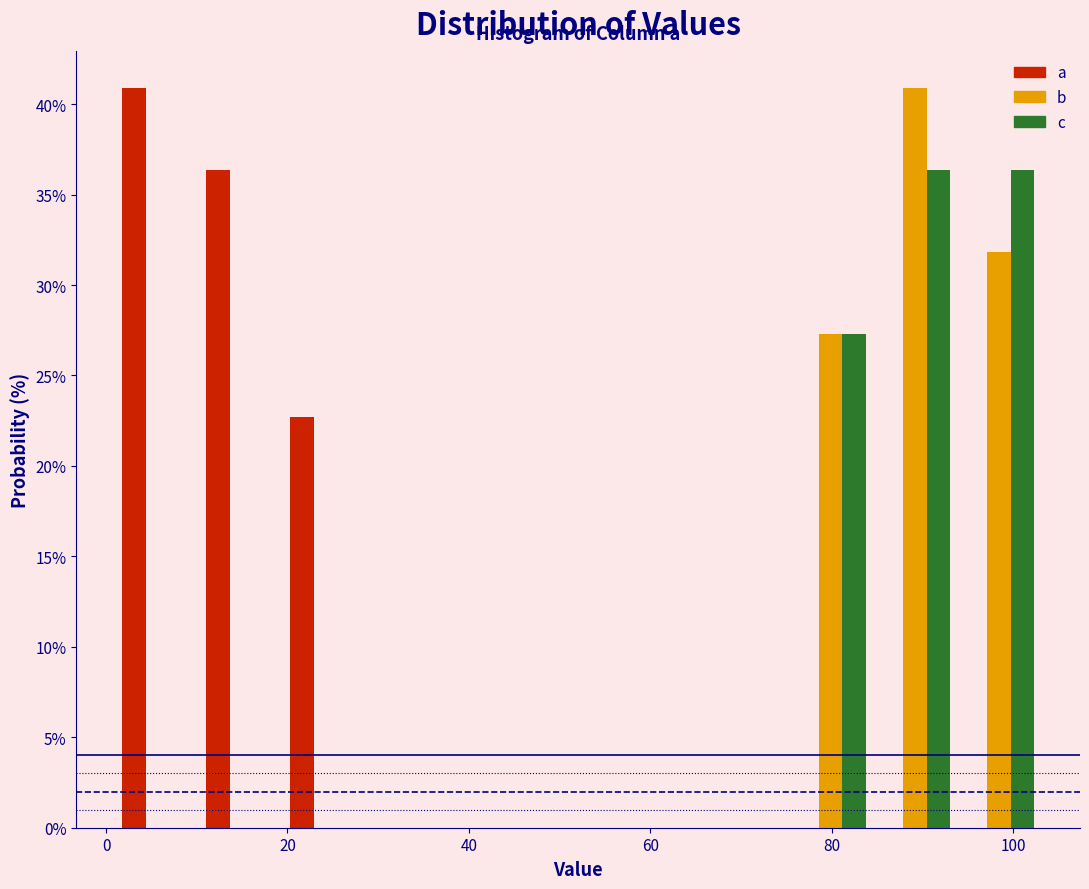

Reading left to right, list every range on the x-axis with the height of the bar of each series over it. Neither the bar edges nor the heights are printed on the chart, so give them approximately, as read against the axes.

2 to 10: a=41.0	b=0	c=0
10 to 20: a=36.5	b=0	c=0
20 to 28: a=22.5	b=0	c=0
28 to 38: a=0	b=0	c=0
38 to 48: a=0	b=0	c=0
48 to 56: a=0	b=0	c=0
56 to 66: a=0	b=0	c=0
66 to 76: a=0	b=0	c=0
76 to 84: a=0	b=27.5	c=27.5
84 to 94: a=0	b=41.0	c=36.5
94 to 104: a=0	b=32.0	c=36.5